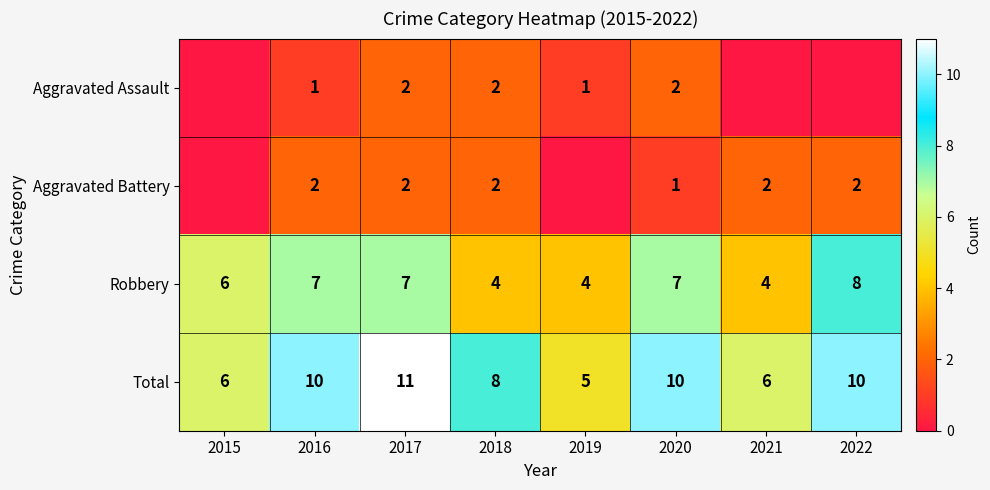

At which label does Total reach its minimum?

2019